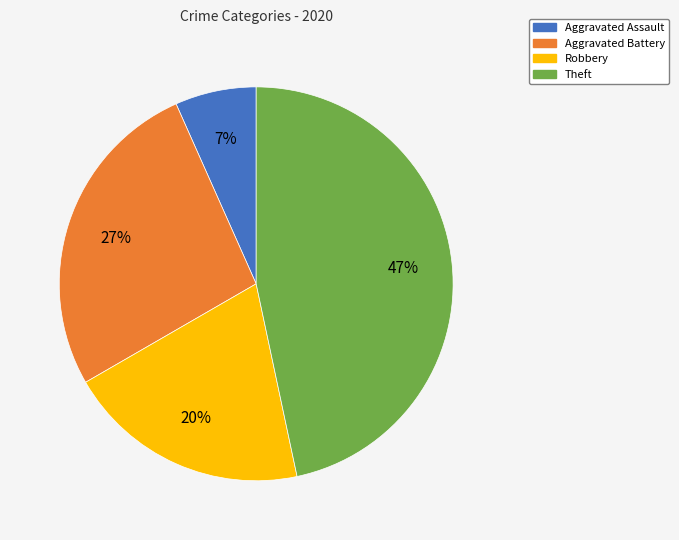

Is there a majority slice in this chart?

No